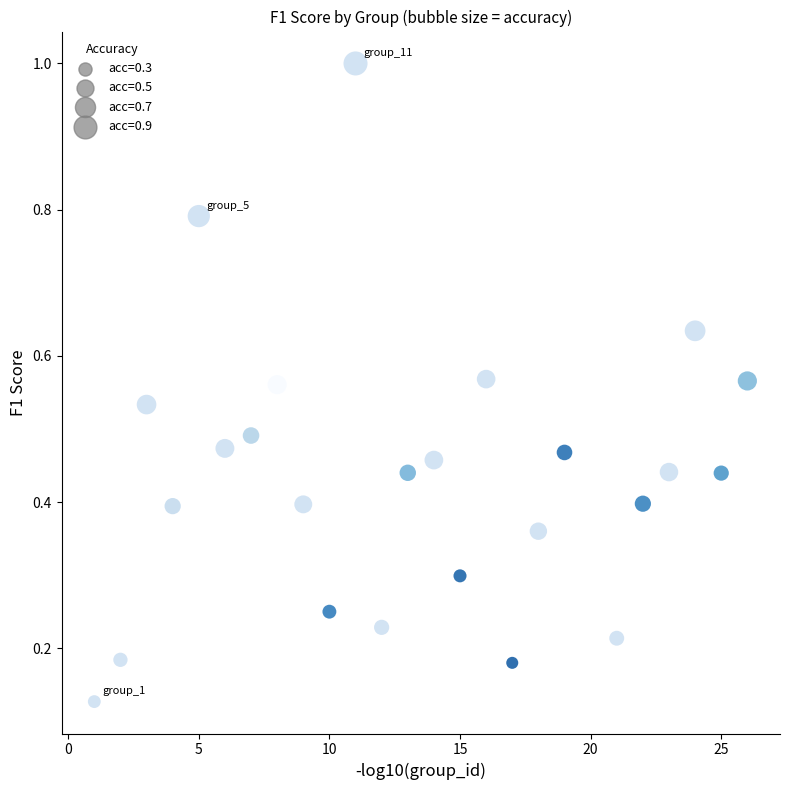

What is the range of Y values (max minus min)?

0.9